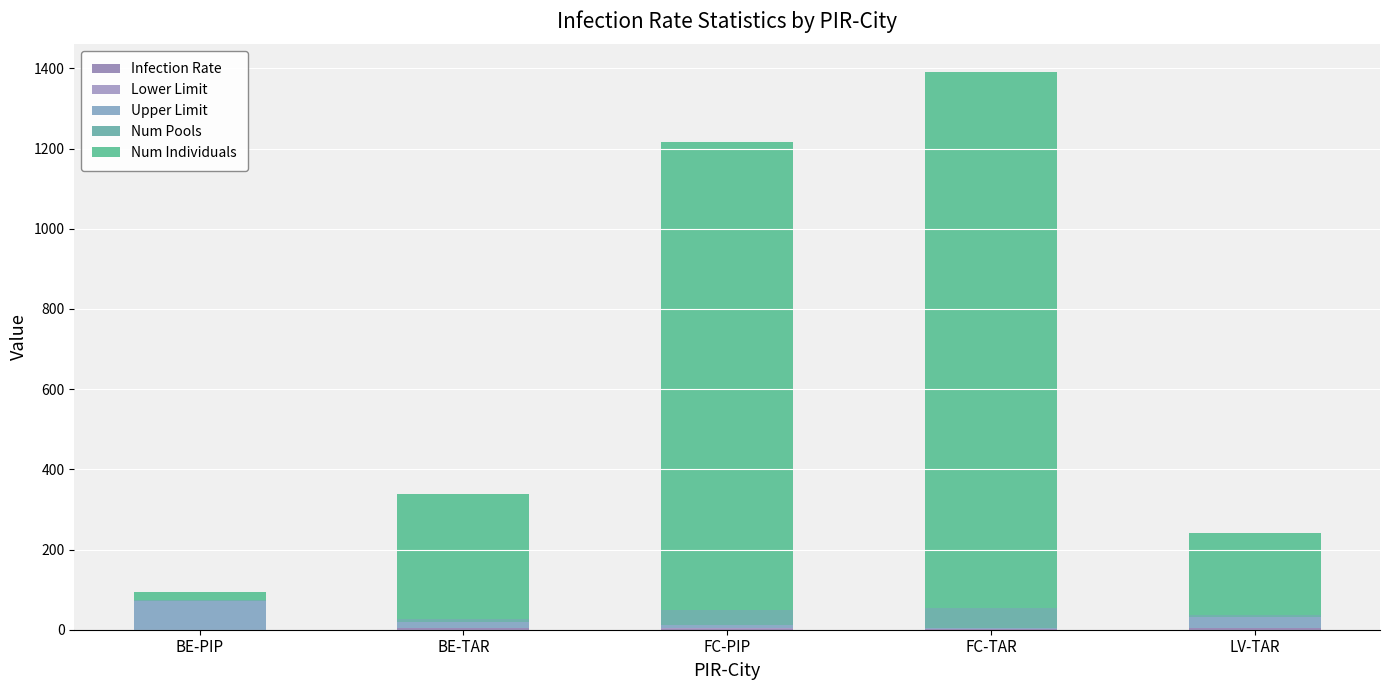

Between BE-PIP and LV-TAR, which series saw the biggest shift?

Num Individuals